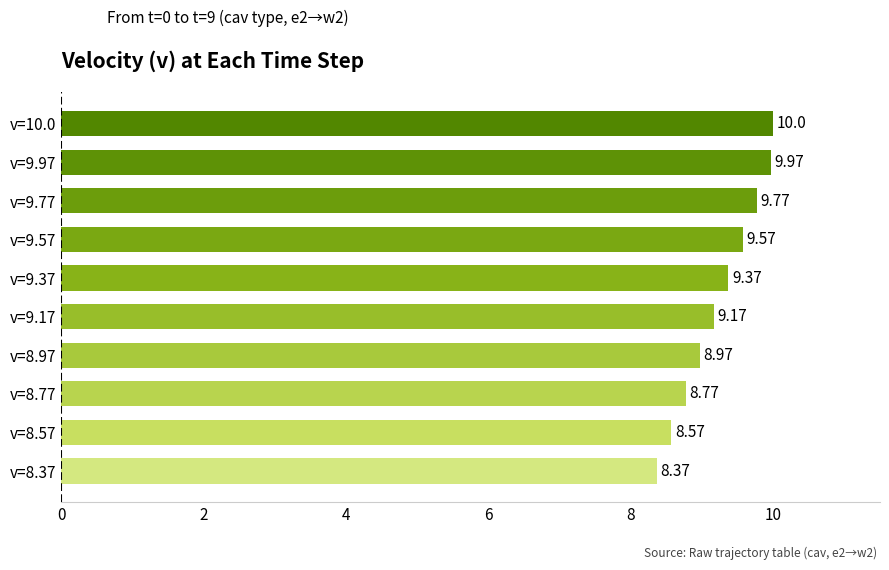

List the labels in order of value, largest first.

v=10.0, v=9.97, v=9.77, v=9.57, v=9.37, v=9.17, v=8.97, v=8.77, v=8.57, v=8.37